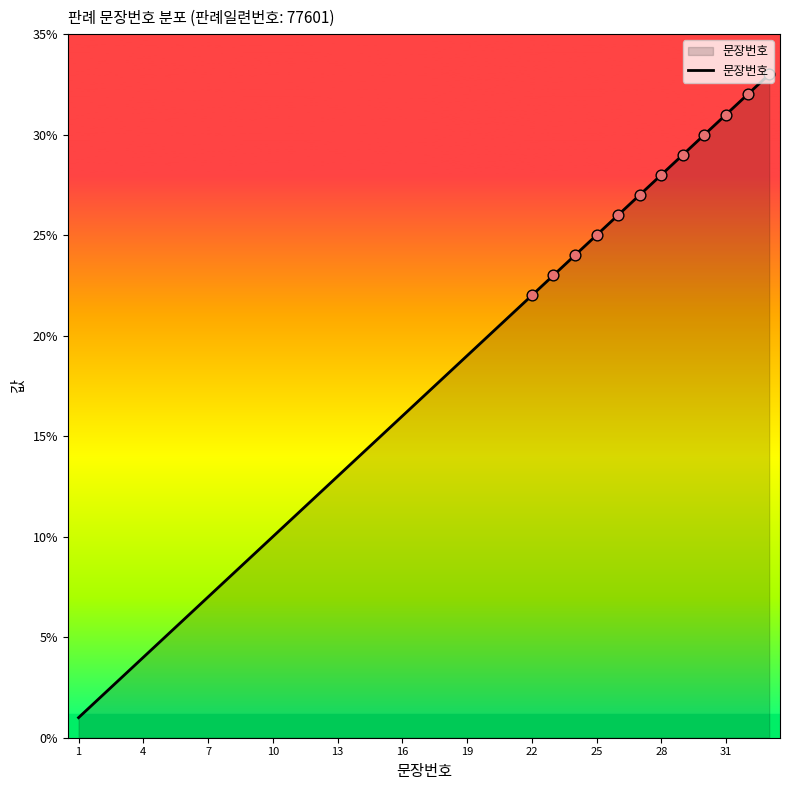

What is the greatest value displayed?

33